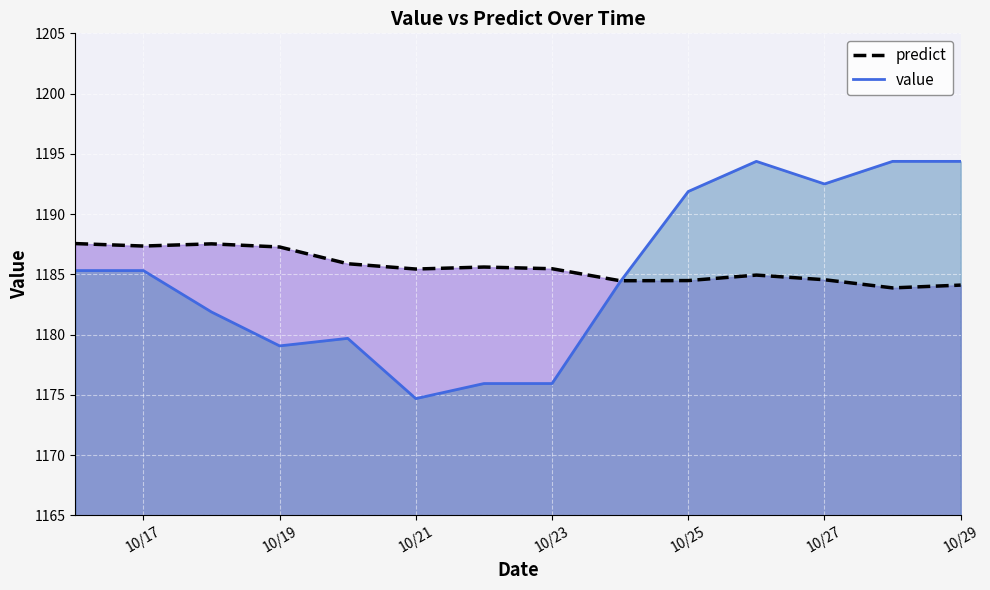

What is the approximate value of value at 10/23?

1175.9